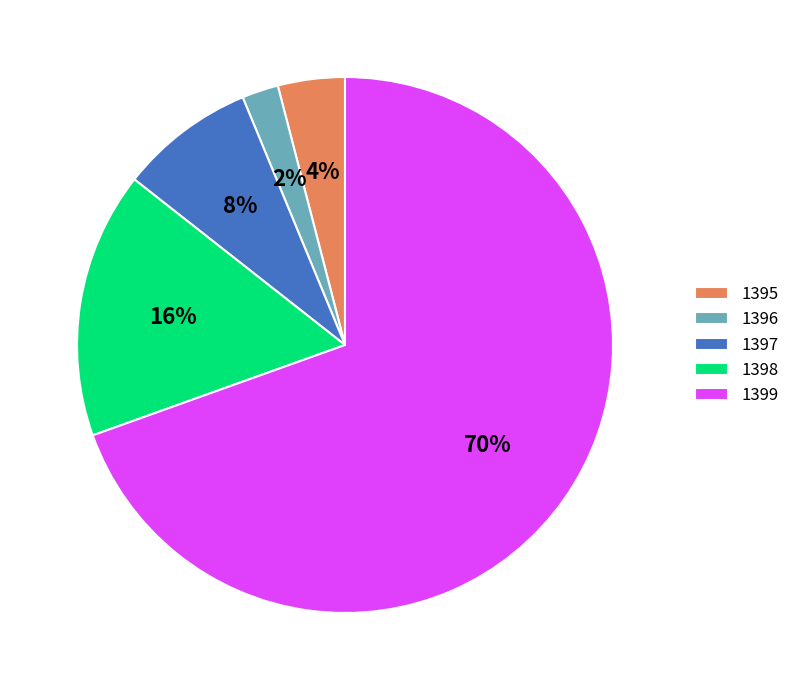

Is 1395 the majority of the pie?

No